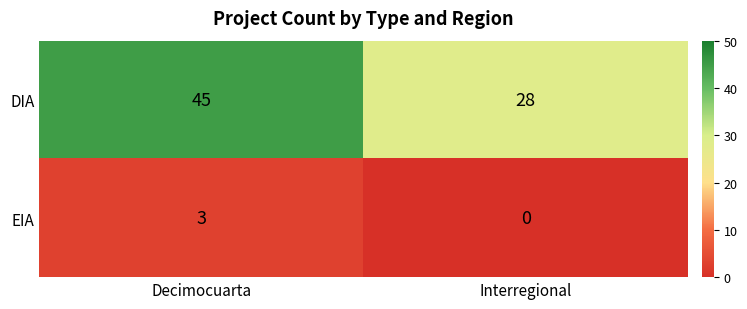

The DIA series shows 19 at Interregional. True or false?

False